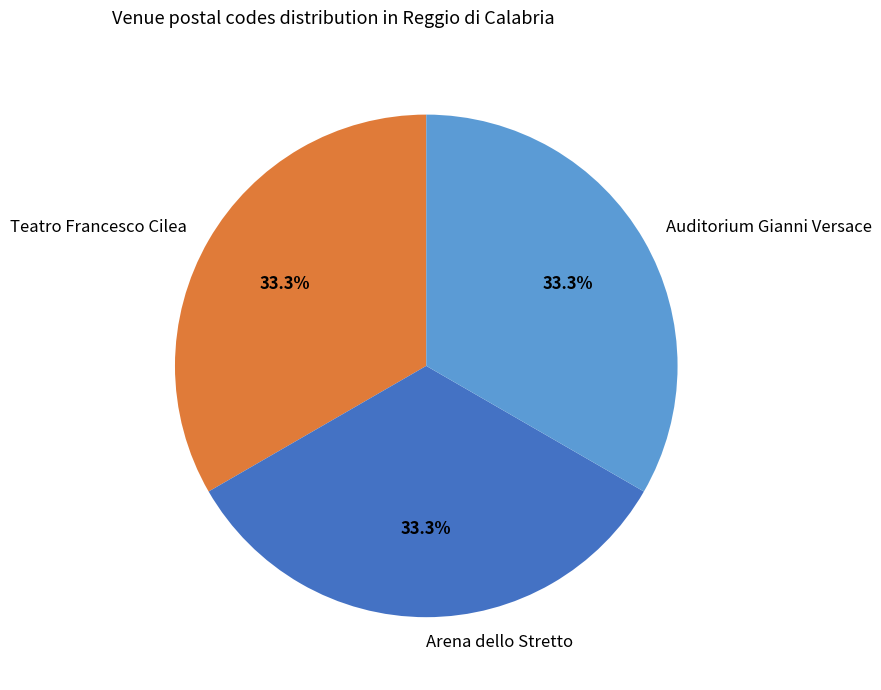

Combined, do Arena dello Stretto and Teatro Francesco Cilea account for over 50%?

Yes